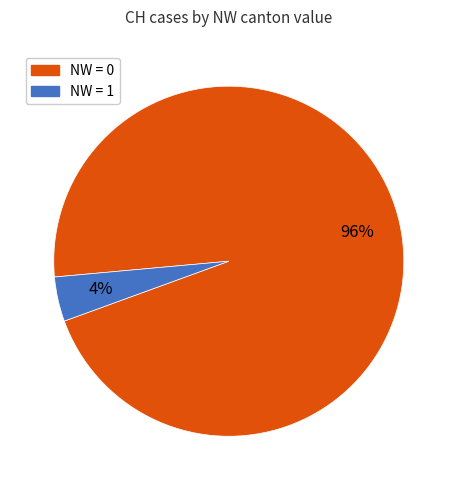

Count the number of slices in the pie.

2